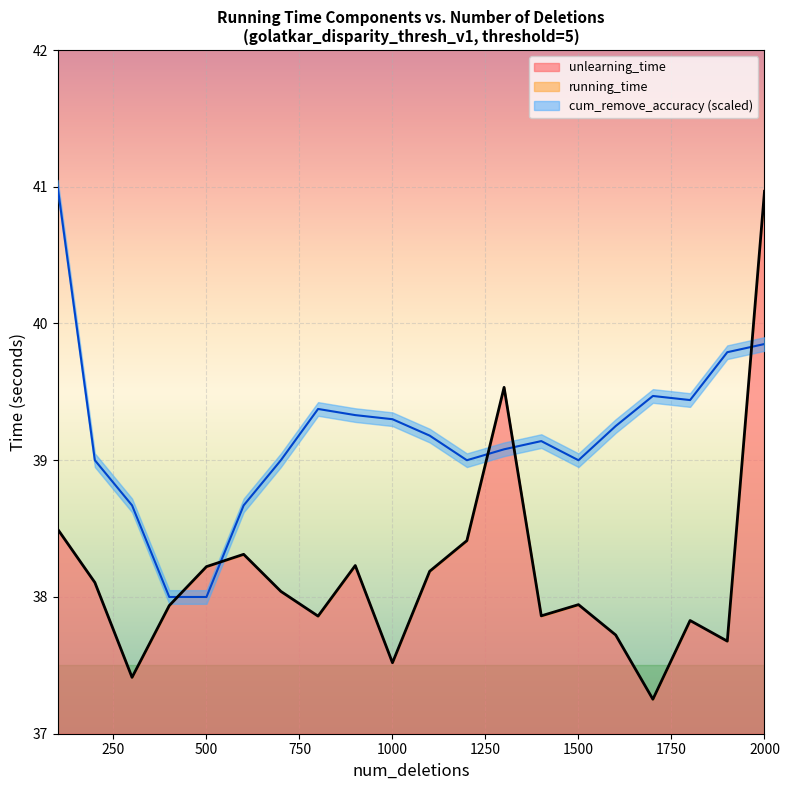

At which category is the sum across all series the highest?

2000